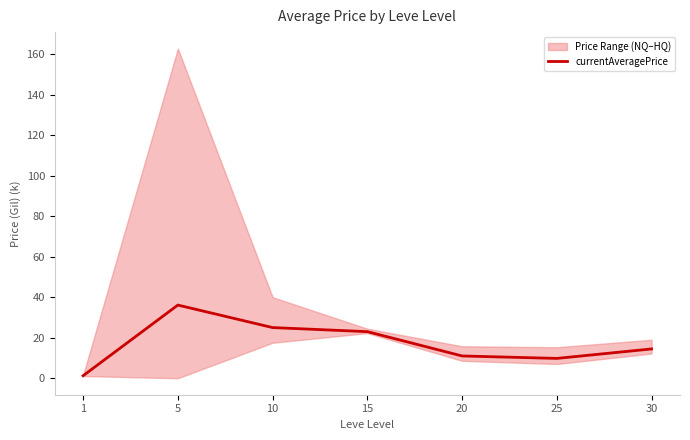

What is the greatest value displayed?

36.1